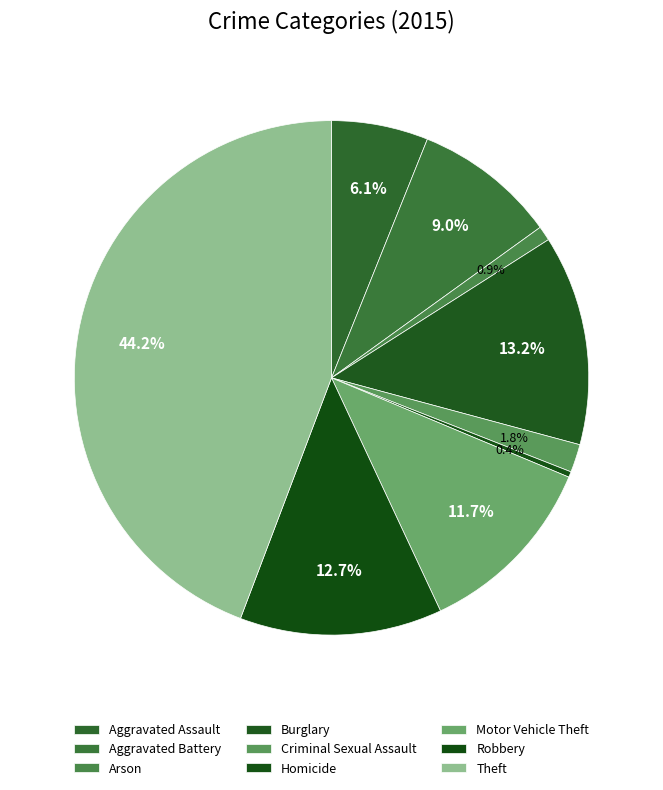

Count the number of slices in the pie.

9